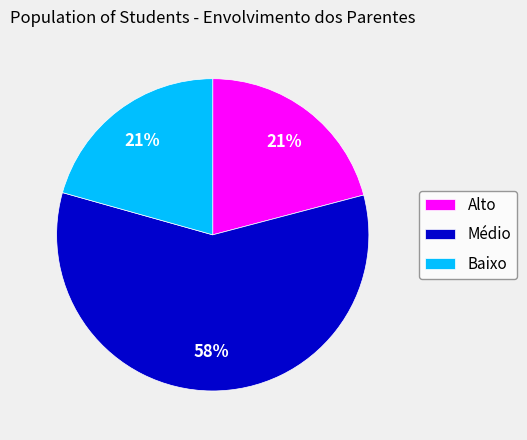

Is it true that Baixo is 34% of the pie?

False